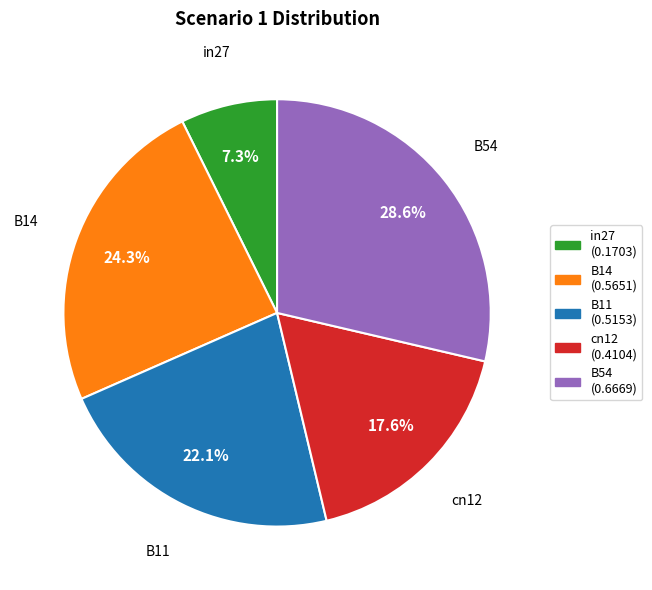

To the nearest percent, what portion does in27 represent?

7%